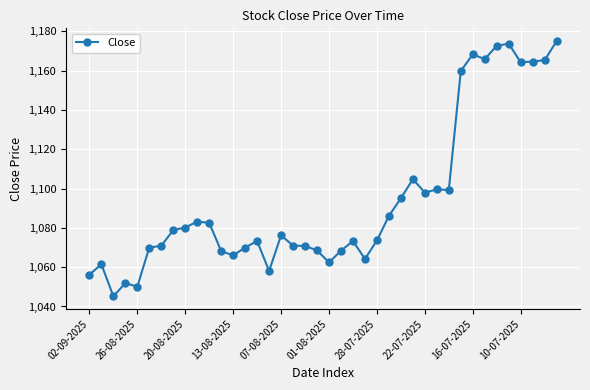

What is the value of the 30th point from the left?

1099.6